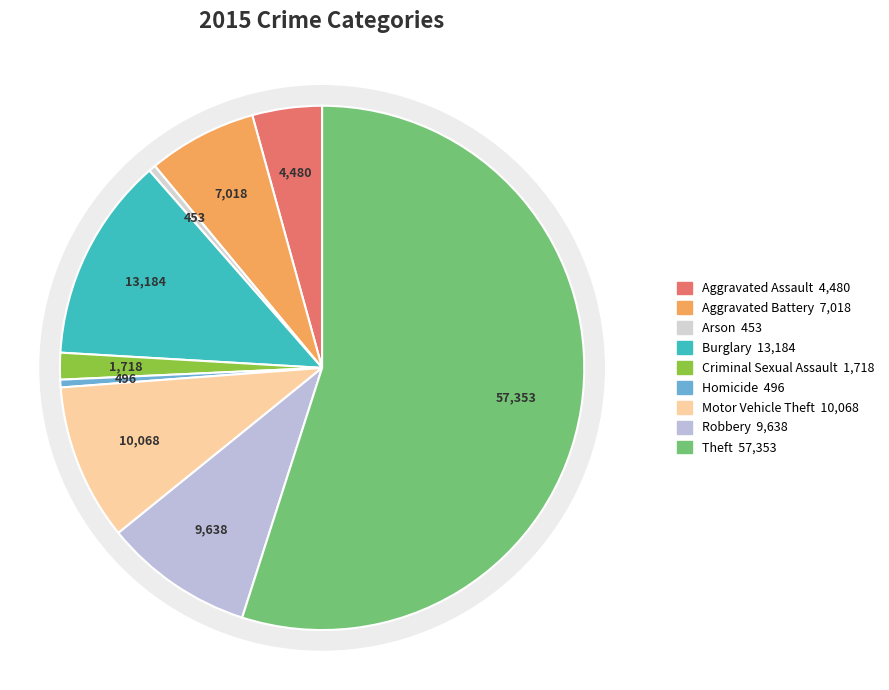

Rank the categories by value from lowest to highest.

Arson, Homicide, Criminal Sexual Assault, Aggravated Assault, Aggravated Battery, Robbery, Motor Vehicle Theft, Burglary, Theft